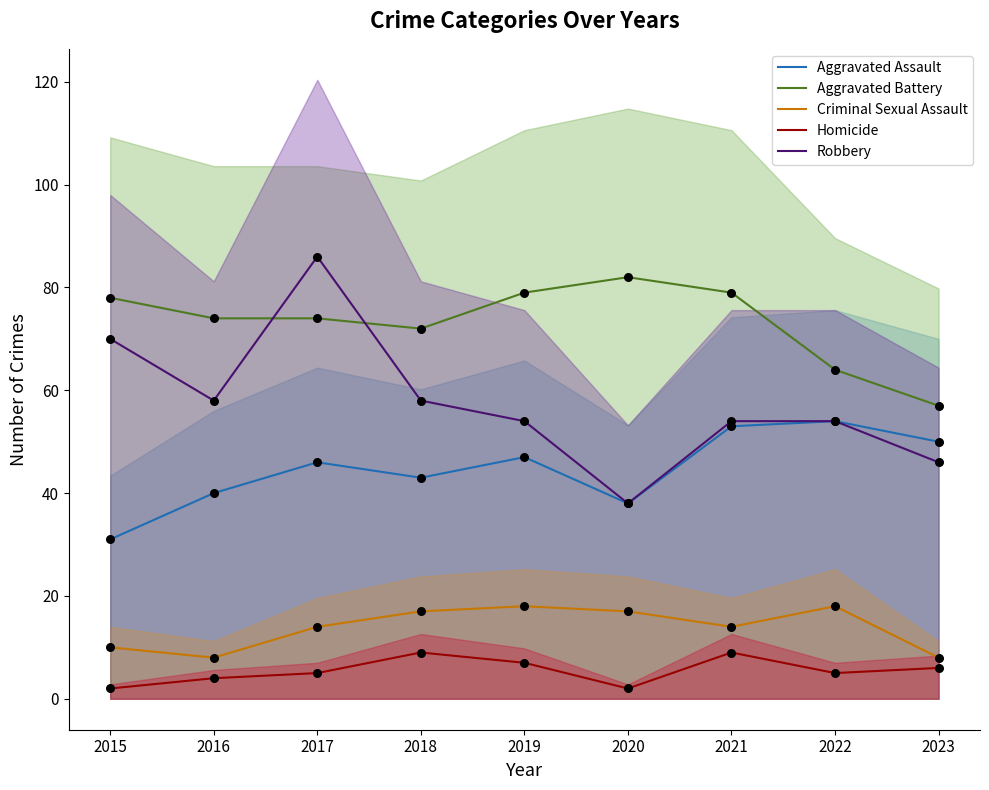

At how many categories does at least one series exceed 80?

2